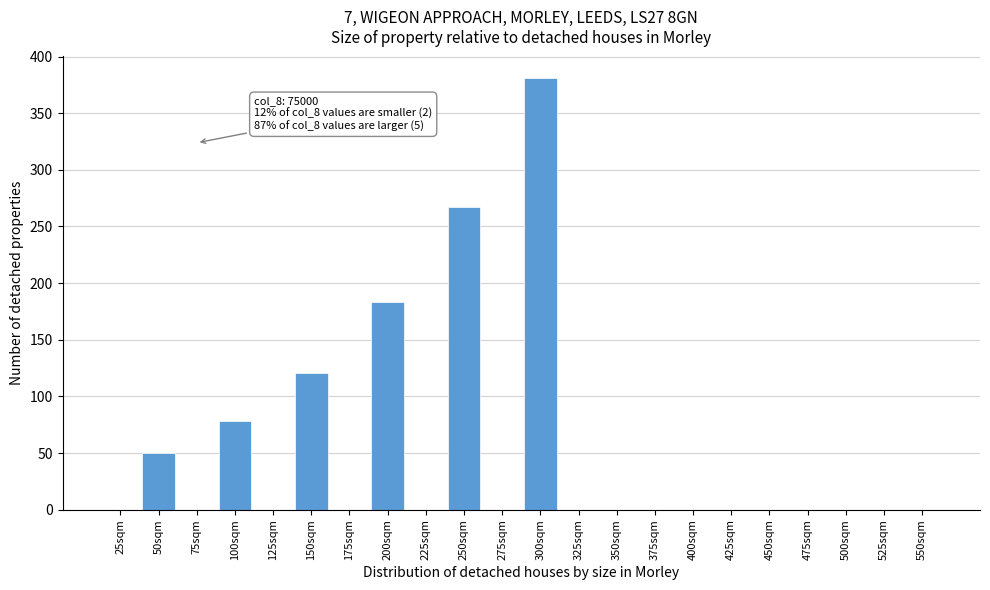

Reading left to right, what are all the values shown in this chart?

25sqm=0	50sqm=50	75sqm=0	100sqm=78	125sqm=0	150sqm=121	175sqm=0	200sqm=183	225sqm=0	250sqm=267	275sqm=0	300sqm=381	325sqm=0	350sqm=0	375sqm=0	400sqm=0	425sqm=0	450sqm=0	475sqm=0	500sqm=0	525sqm=0	550sqm=0